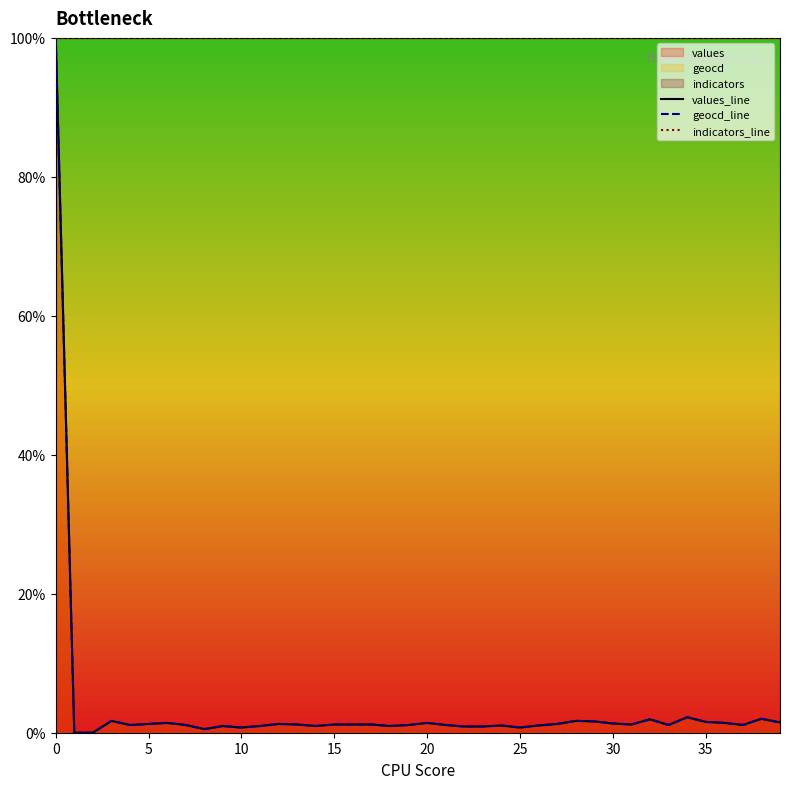

What is the total value across all series at 20?

102.8